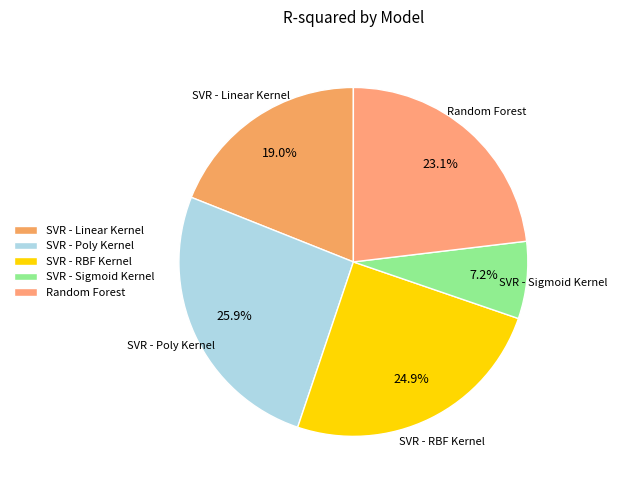

Which category has the smallest portion of the pie?

SVR - Sigmoid Kernel